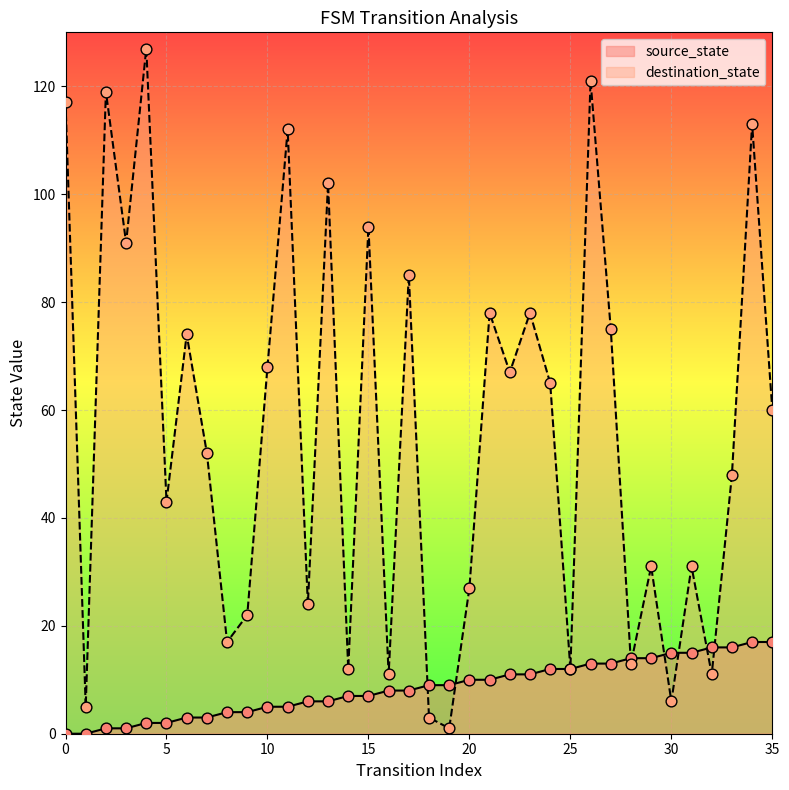

Which series has the largest total across all categories?

destination_state